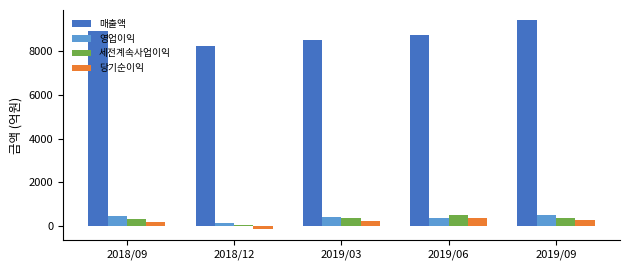

Are the bars grouped side by side (vs. stacked)?

Yes